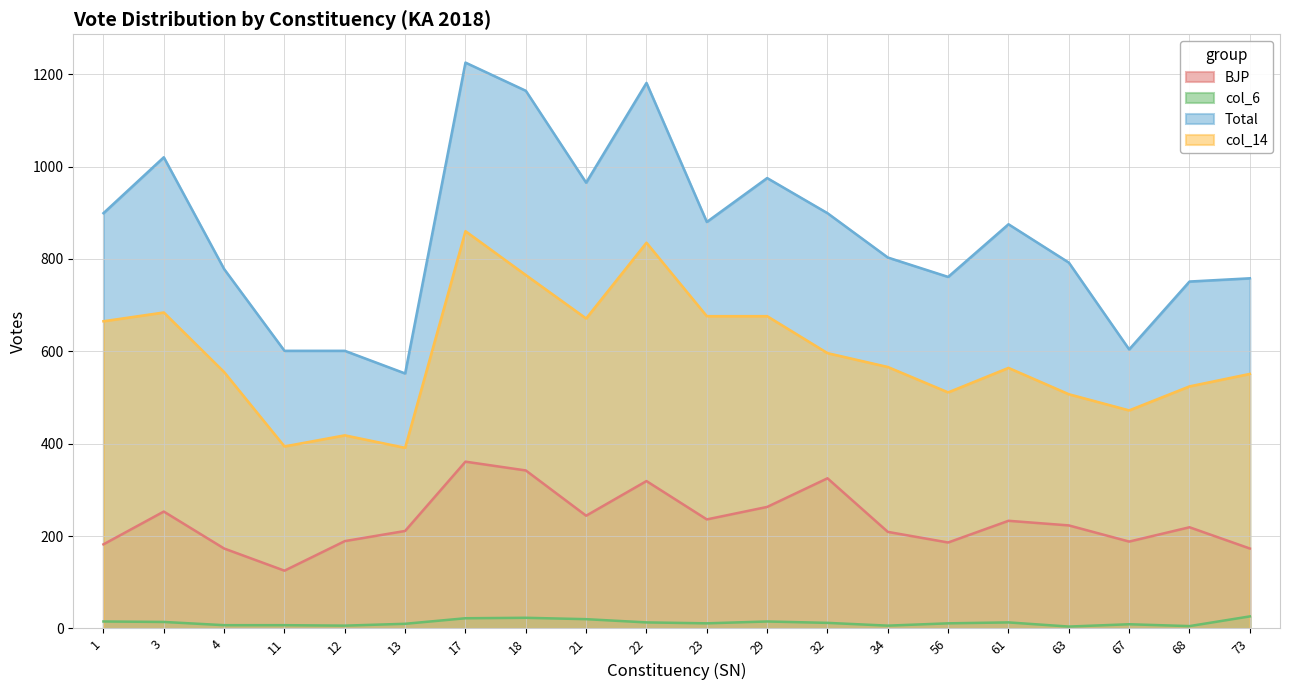

True or false: col_6 has a value of 6 at 12.

True